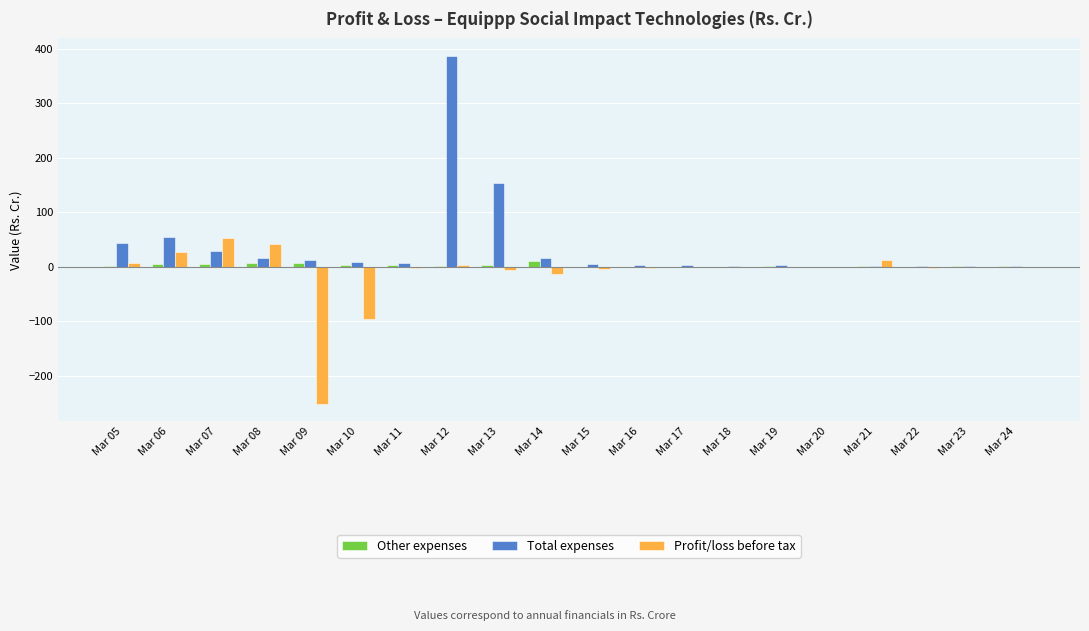

What are all the series names shown in the legend?

Other expenses, Total expenses, Profit/loss before tax